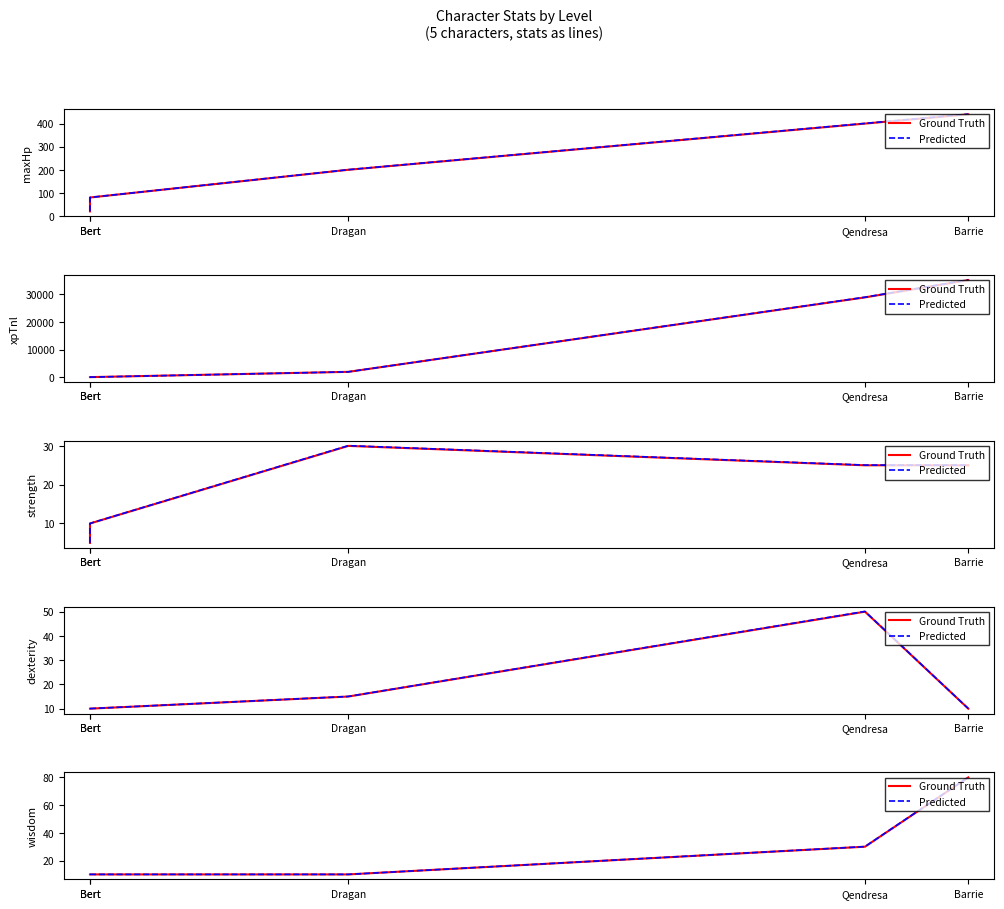

At which label is Ground Truth closest to 45?

Qendresa